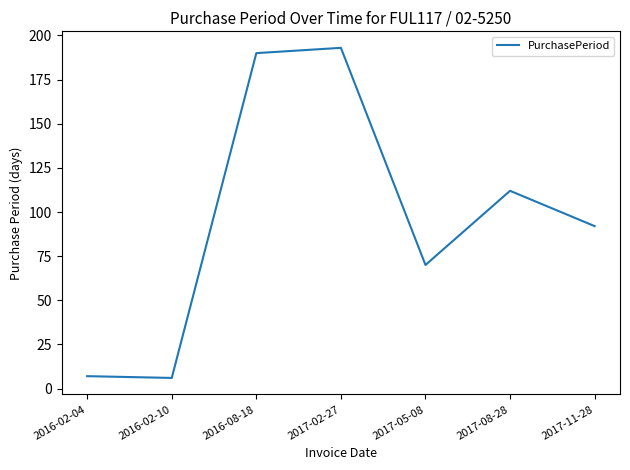

Between 2017-08-28 and 2016-02-04, which is larger?

2017-08-28